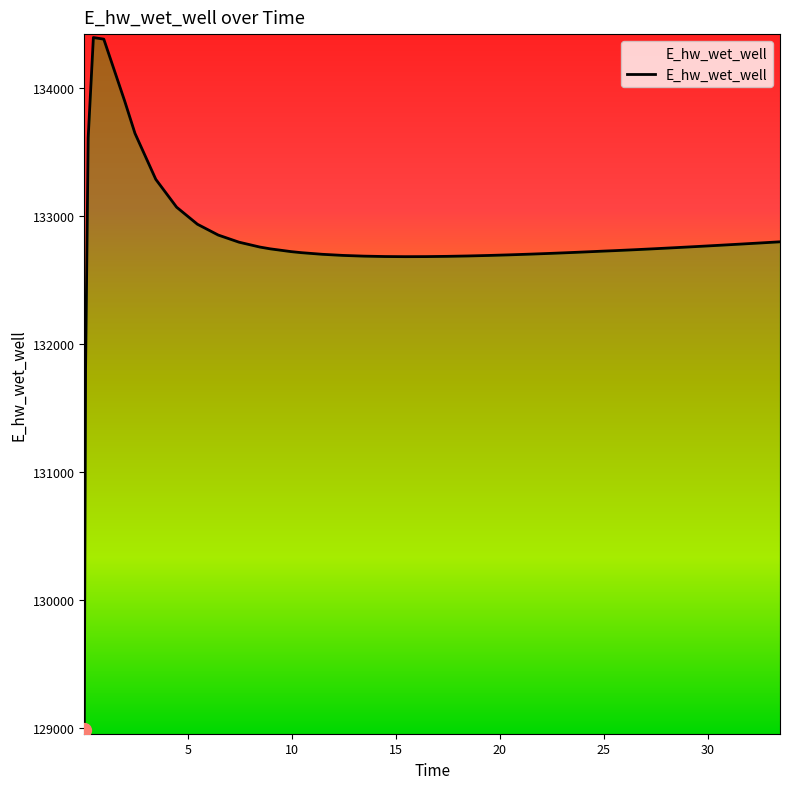

What is the difference between the second highest and second lowest values?

2576.4